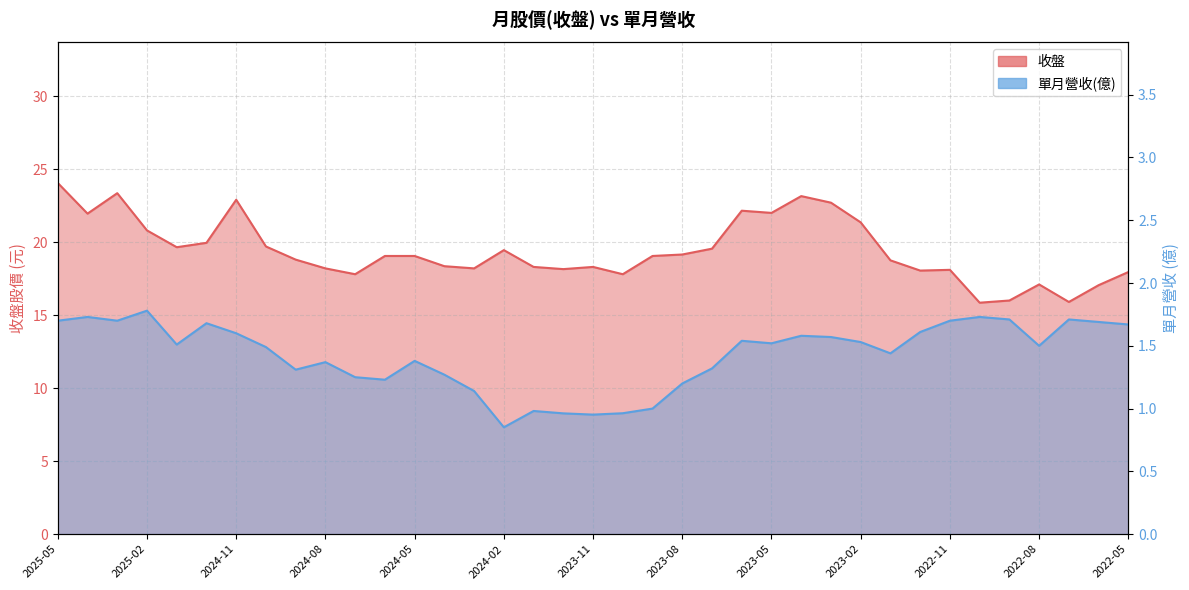

Reading left to right, extract all data points from this chart.

收盤: 2025-05=24.1	2025-04=21.9	2025-03=23.4	2025-02=20.8	2025-01=19.6	2024-12=19.9	2024-11=22.9	2024-10=19.7	2024-09=18.8	2024-08=18.2	2024-07=17.8	2024-06=19.1	2024-05=19.1	2024-04=18.4	2024-03=18.2	2024-02=19.4	2024-01=18.3	2023-12=18.1	2023-11=18.3	2023-10=17.8	2023-09=19.1	2023-08=19.1	2023-07=19.6	2023-06=22.1	2023-05=22.0	2023-04=23.1	2023-03=22.7	2023-02=21.4	2023-01=18.8	2022-12=18.1	2022-11=18.1	2022-10=15.8	2022-09=16.0	2022-08=17.1	2022-07=15.9	2022-06=17.1	2022-05=17.9
單月營收(億): 2025-05=1.7	2025-04=1.7	2025-03=1.7	2025-02=1.8	2025-01=1.5	2024-12=1.7	2024-11=1.6	2024-10=1.5	2024-09=1.3	2024-08=1.4	2024-07=1.2	2024-06=1.2	2024-05=1.4	2024-04=1.3	2024-03=1.1	2024-02=0.9	2024-01=1.0	2023-12=1.0	2023-11=1.0	2023-10=1.0	2023-09=1.0	2023-08=1.2	2023-07=1.3	2023-06=1.5	2023-05=1.5	2023-04=1.6	2023-03=1.6	2023-02=1.5	2023-01=1.4	2022-12=1.6	2022-11=1.7	2022-10=1.7	2022-09=1.7	2022-08=1.5	2022-07=1.7	2022-06=1.7	2022-05=1.7